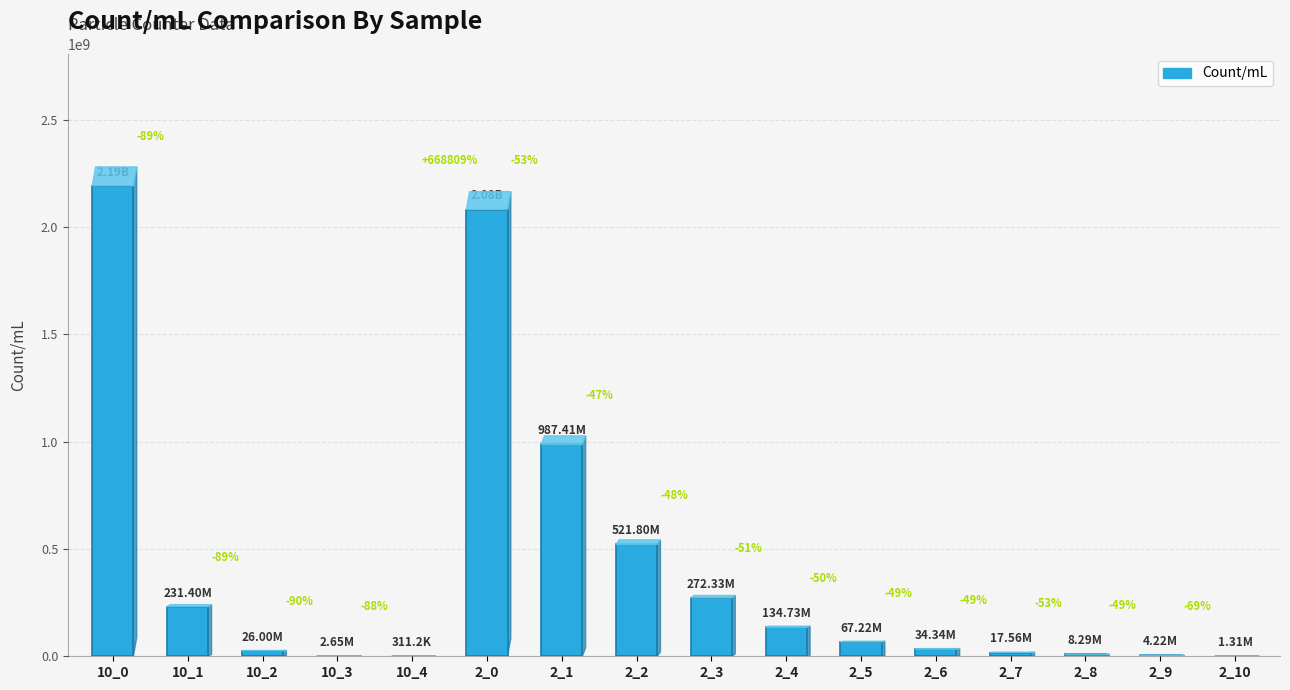

Between 10_1 and 2_5, which is larger?

10_1